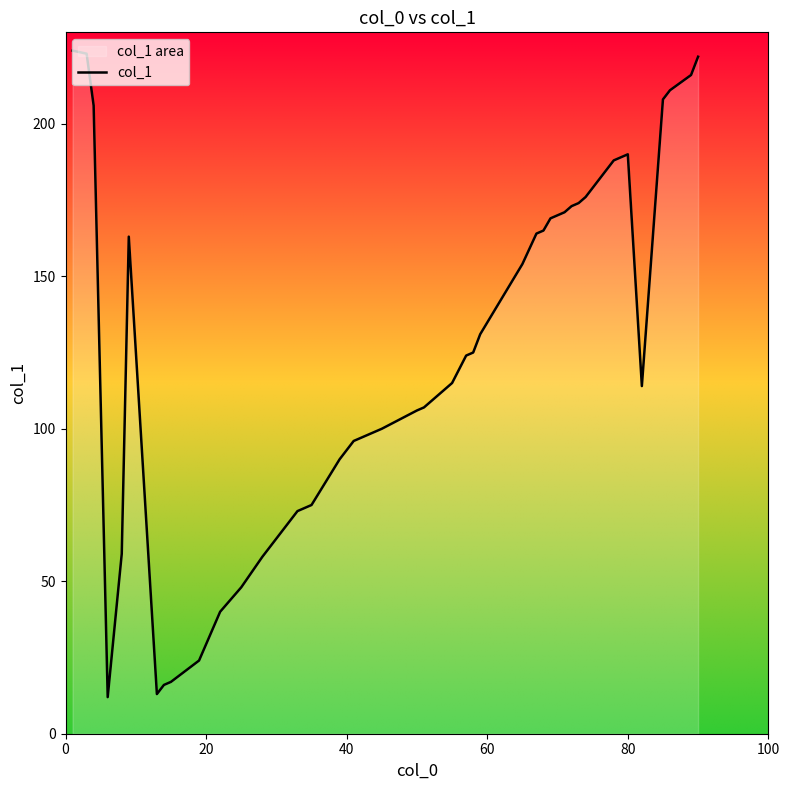

What is the sum of all values?

5039